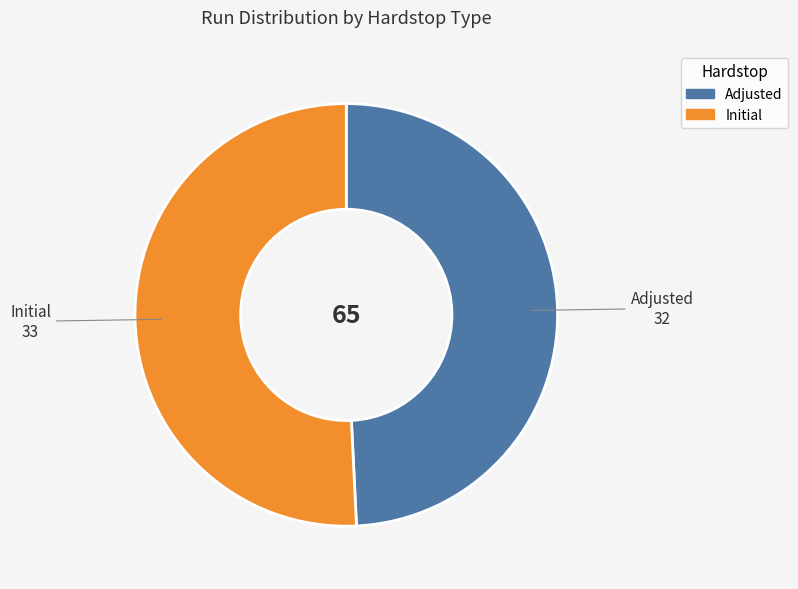

Which slice is the largest?

Initial